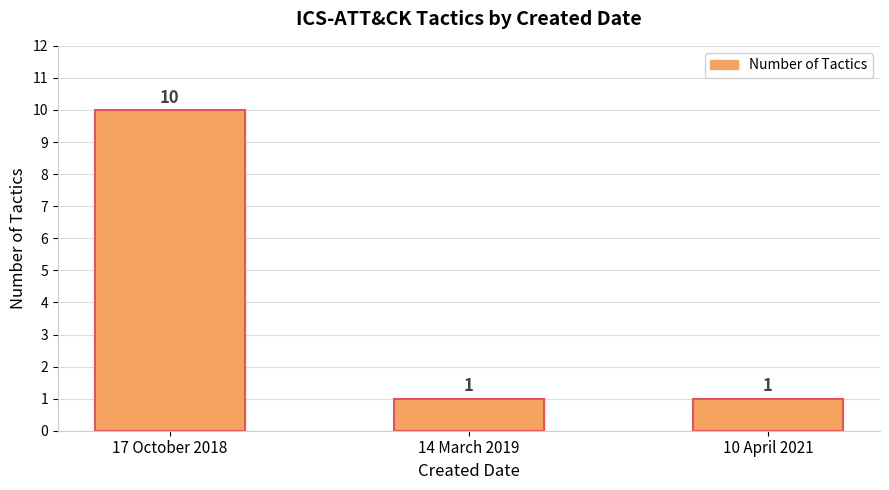

What is the sum of all values?

12